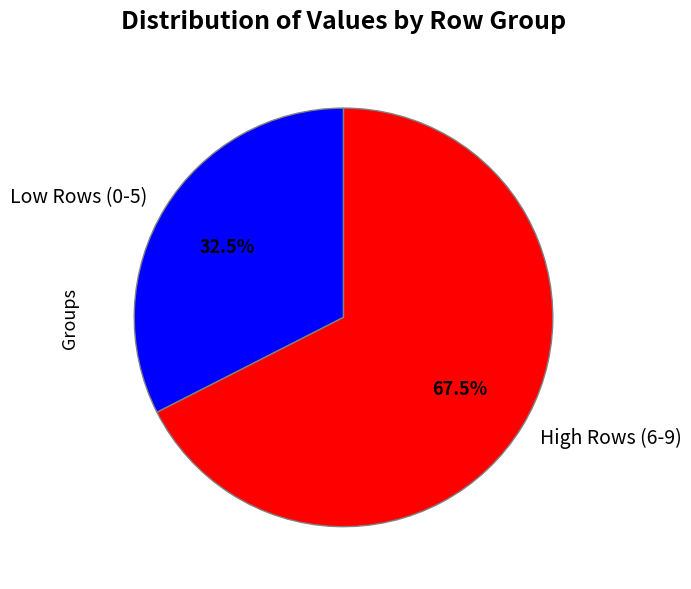

What portion of the pie excludes Low Rows (0-5)?

67.5%